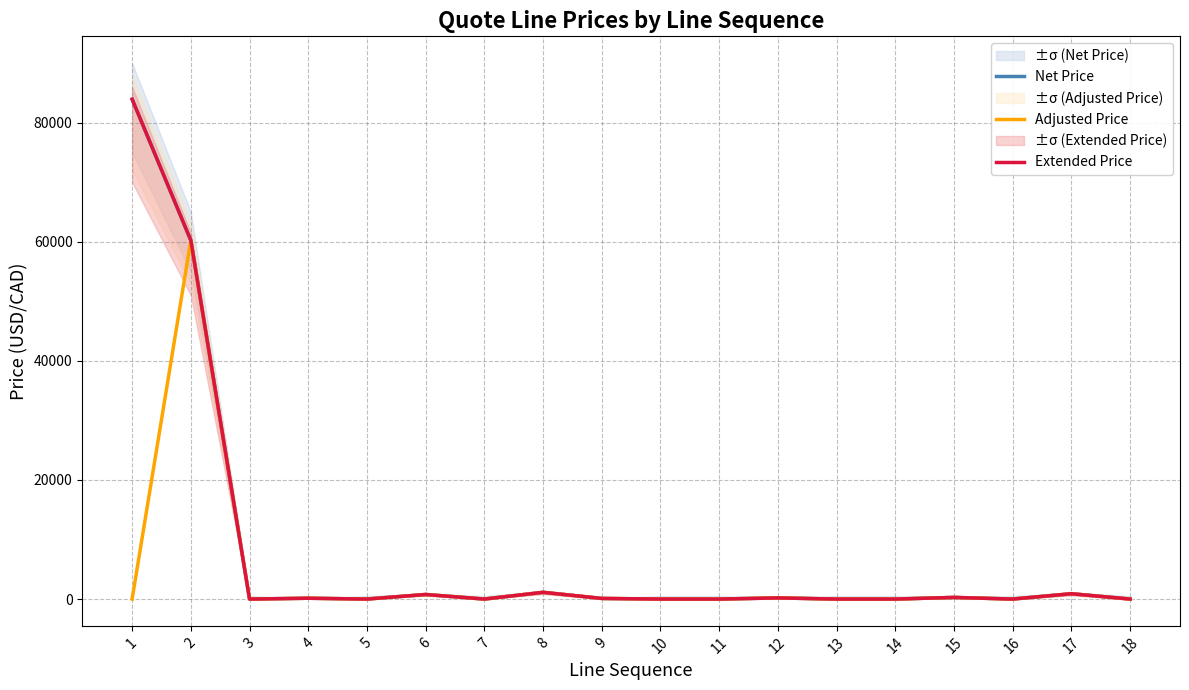

What is the difference between the maximum and minimum values in the Net Price series?

83939.8